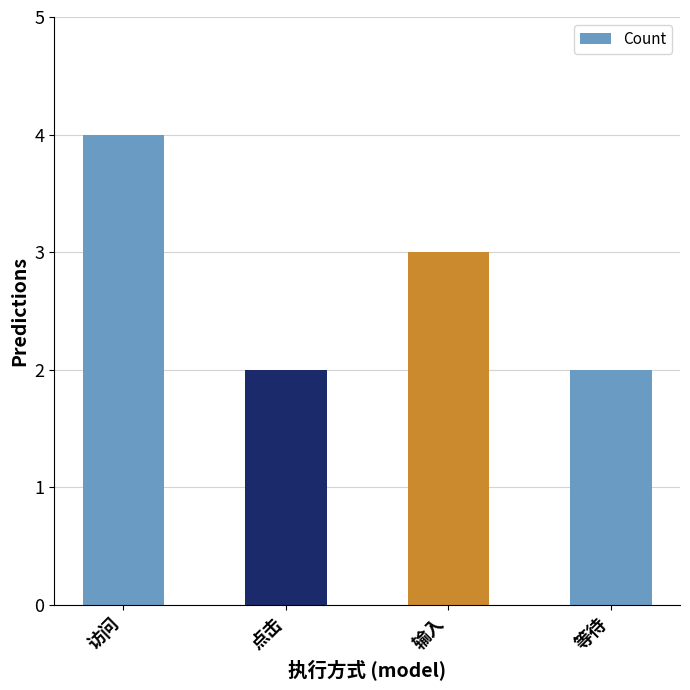

Read the value at 访问.

4